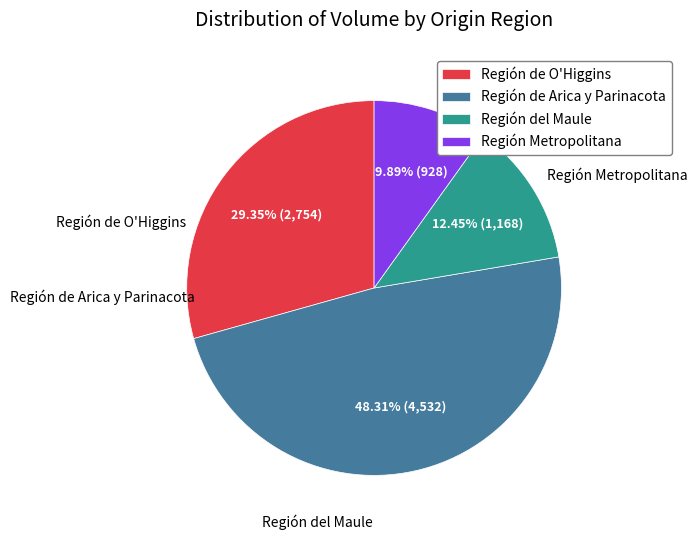

Between Región del Maule and Región de O'Higgins, which is larger?

Región de O'Higgins